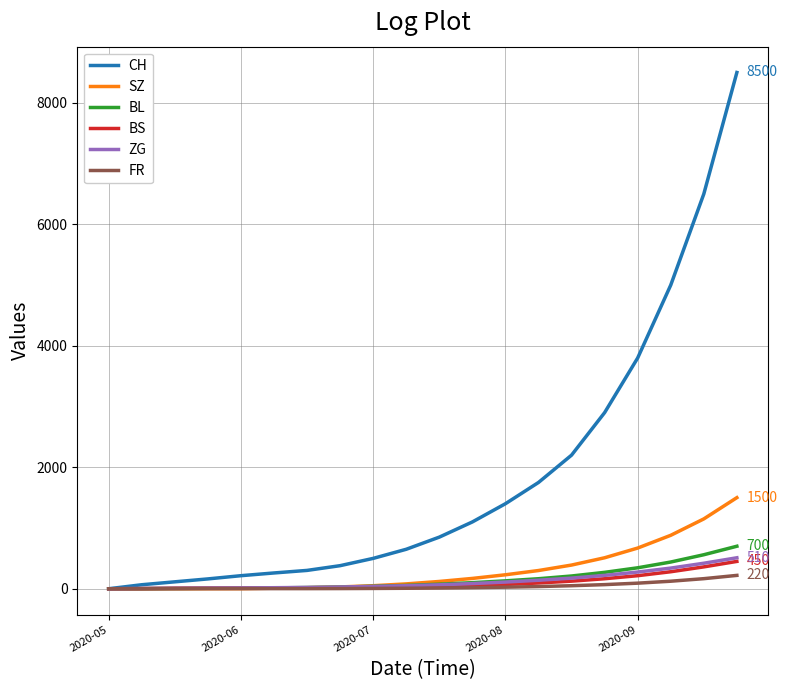

Which series has the largest range (max minus min)?

CH